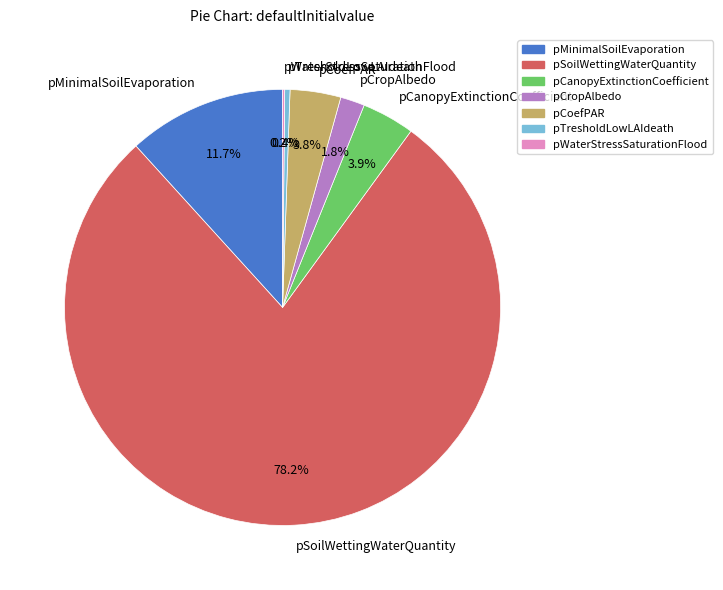

Which slice is the largest?

pSoilWettingWaterQuantity